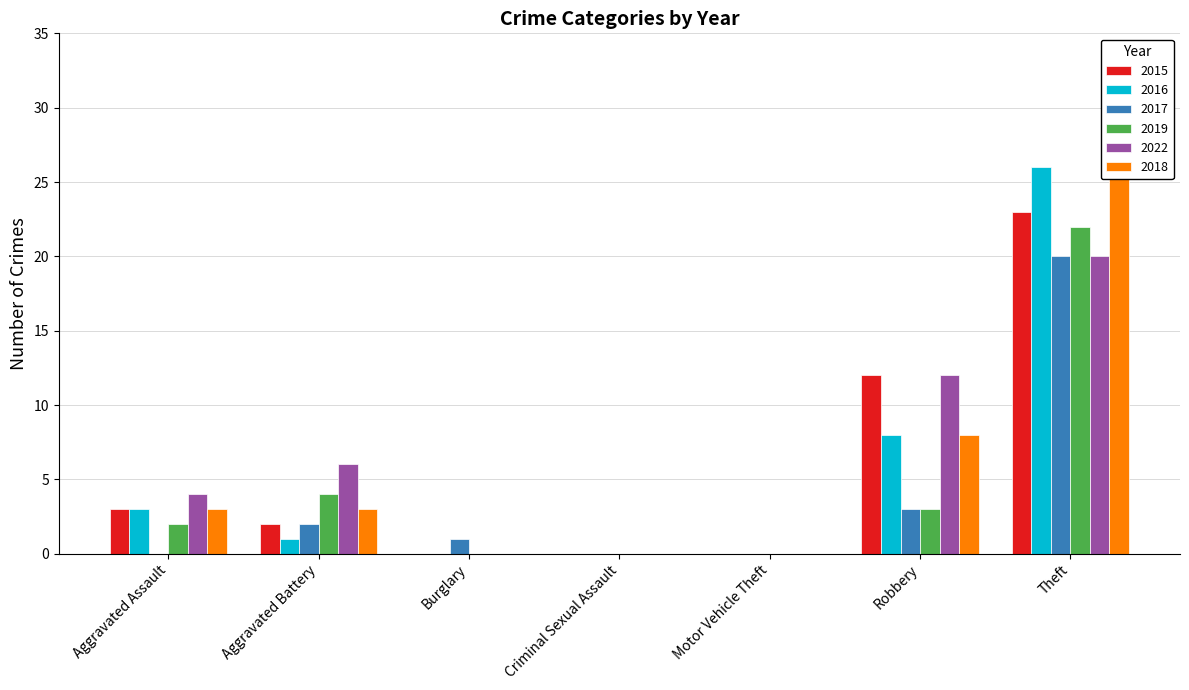

Reading left to right, what are all the values shown in this chart?

2015: 3	2	0	0	0	12	23
2016: 3	1	0	0	0	8	26
2017: 0	2	1	0	0	3	20
2019: 2	4	0	0	0	3	22
2022: 4	6	0	0	0	12	20
2018: 3	3	0	0	0	8	28